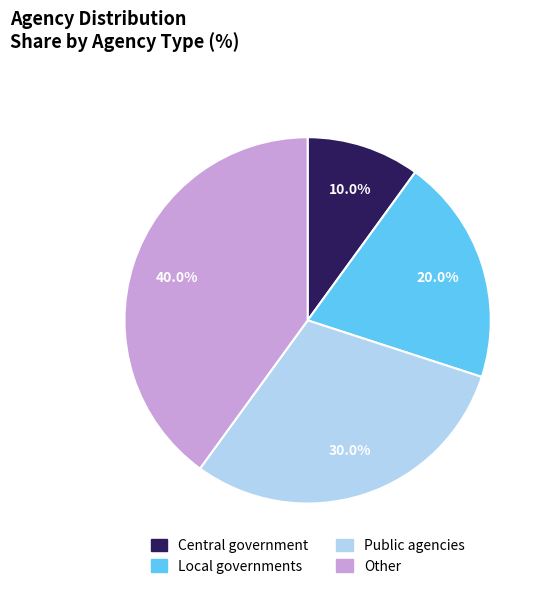

Count the number of slices in the pie.

4